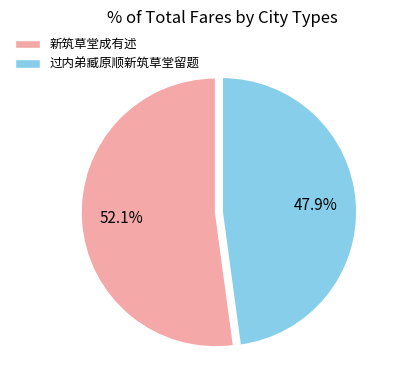

Do 新筑草堂成有述 and 过内弟臧原顺新筑草堂留题 together represent more than half of the pie?

Yes